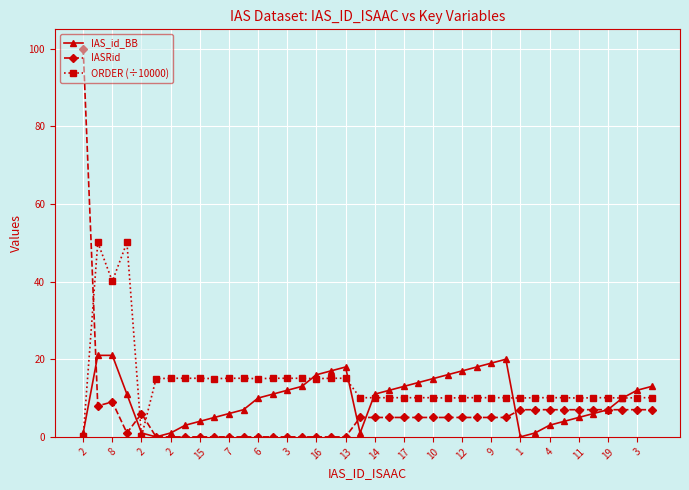

Rank the series by their average value, from highest to lowest.

ORDER (÷10000), IAS_id_BB, IASRid